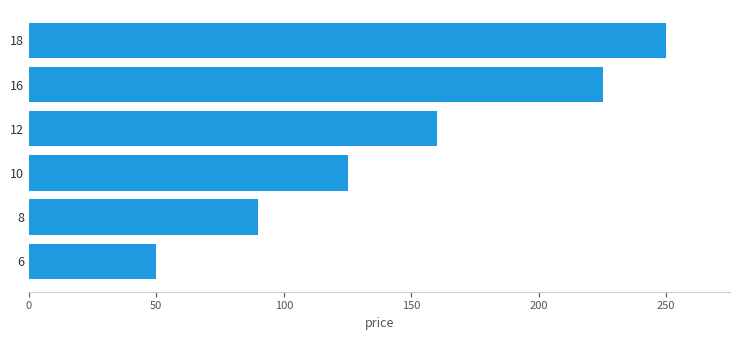

How many values are between 90 and 225?

4